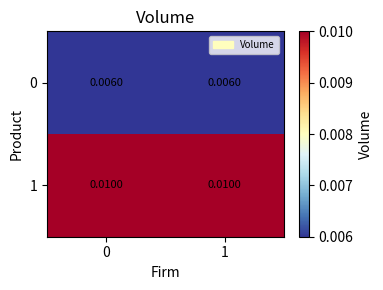

Which series has the largest total across all categories?

1